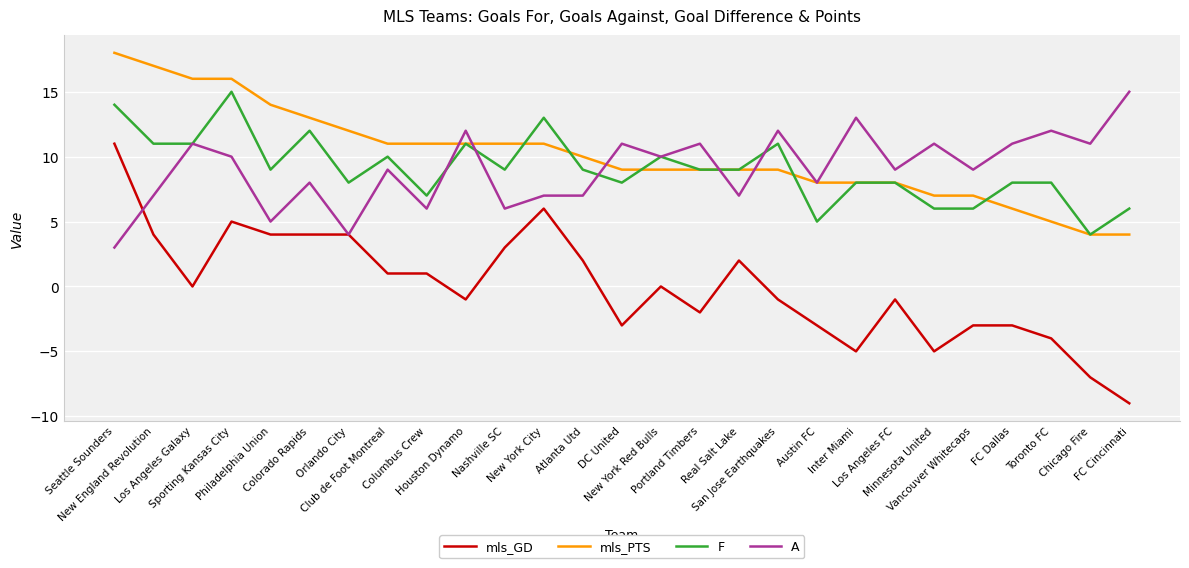

What is the average value of the mls_PTS series?

10